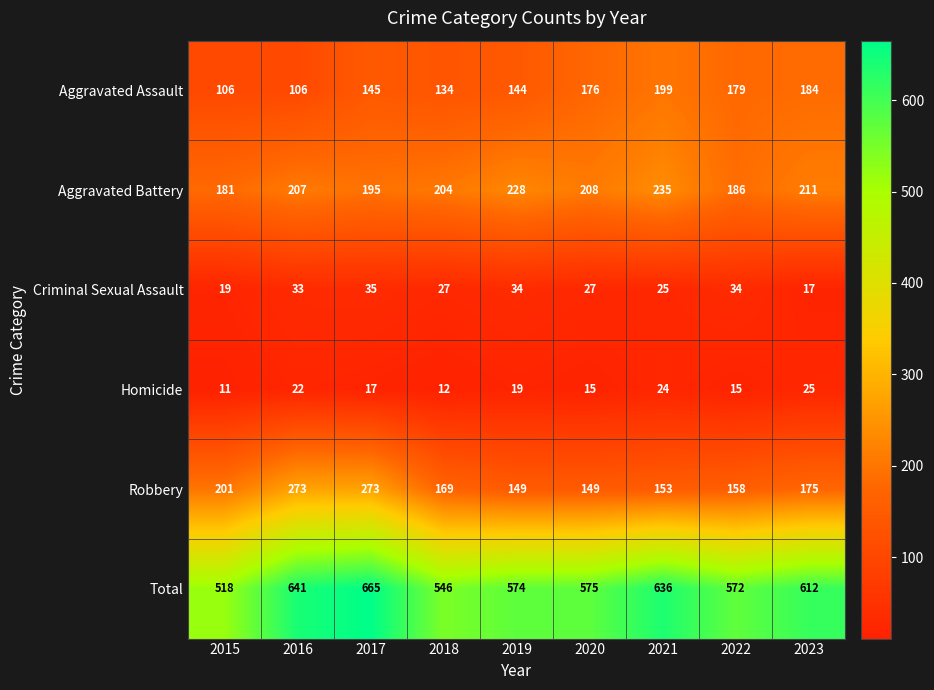

Which series has the largest total across all categories?

Total